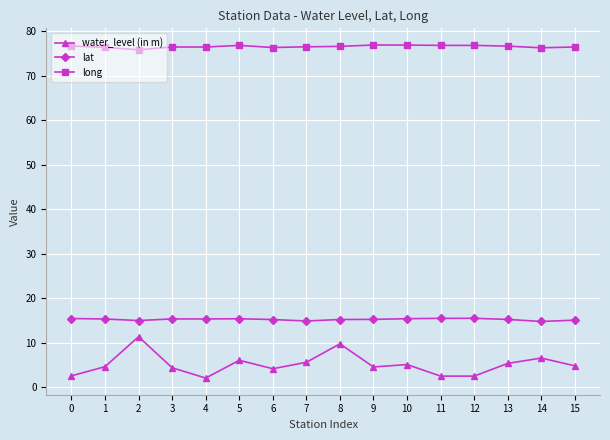

List the series in order of their peak value, lowest first.

water_level (in m), lat, long